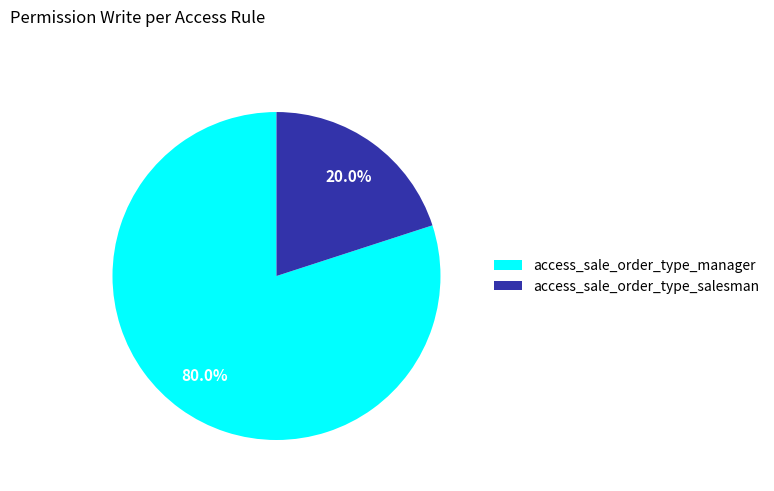

Rank the categories by value from highest to lowest.

access_sale_order_type_manager, access_sale_order_type_salesman